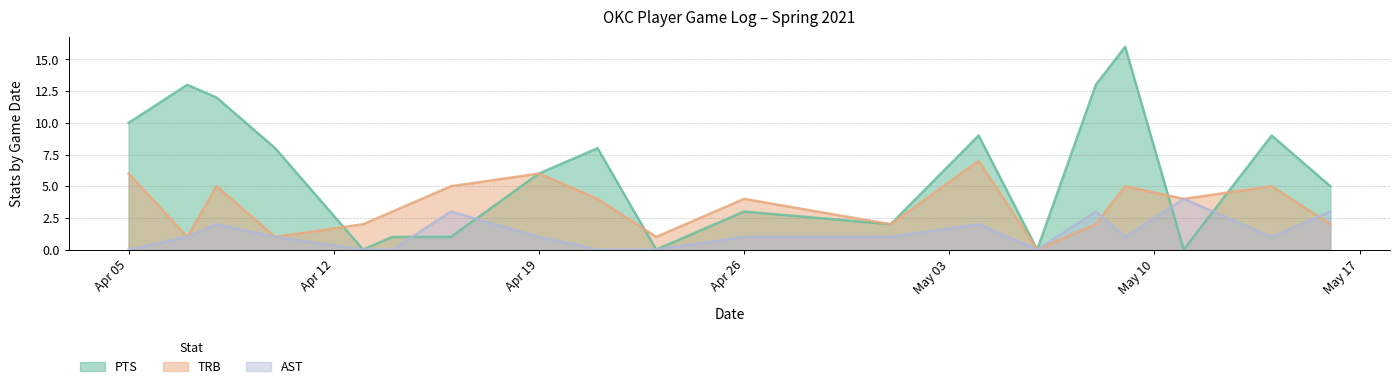

Which label corresponds to the smallest value in the chart?

2021-04-13